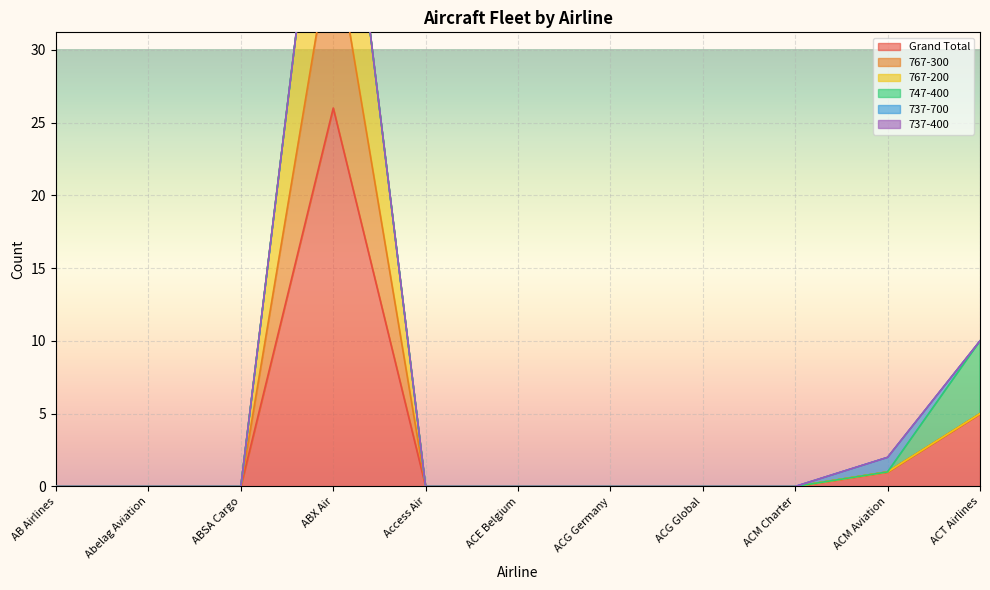

At which category is the sum across all series the highest?

ABX Air